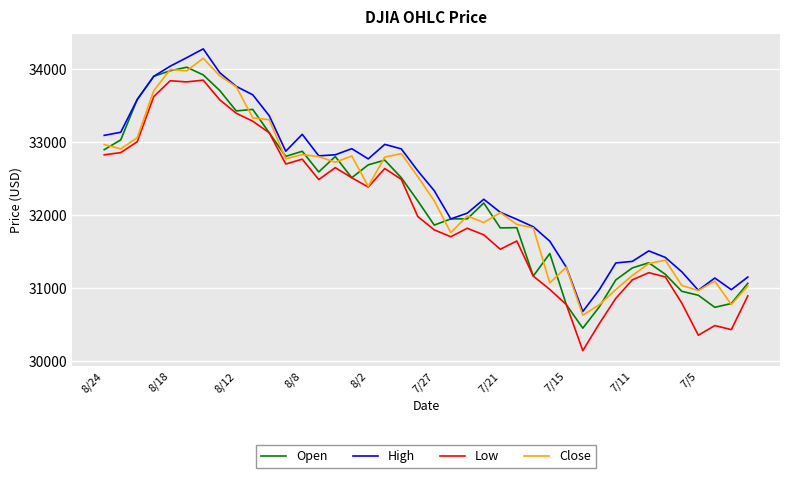

What is the minimum value shown in the chart?

30143.9